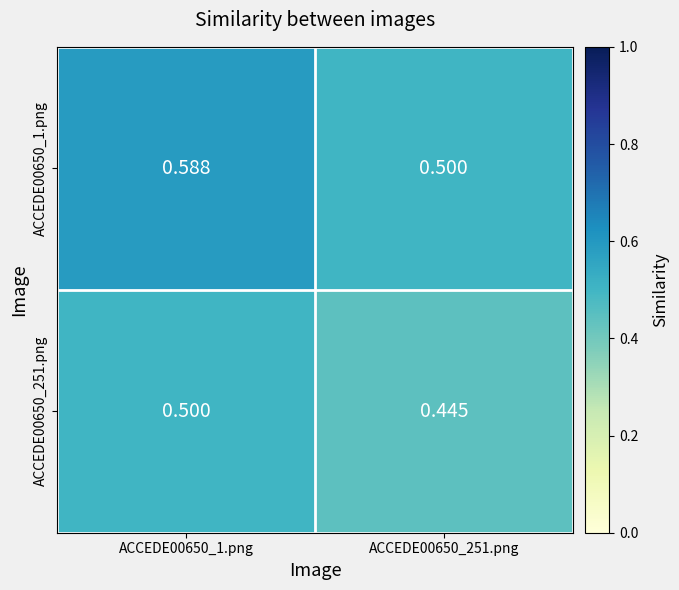

Which series has the largest range (max minus min)?

ACCEDE00650_1.png